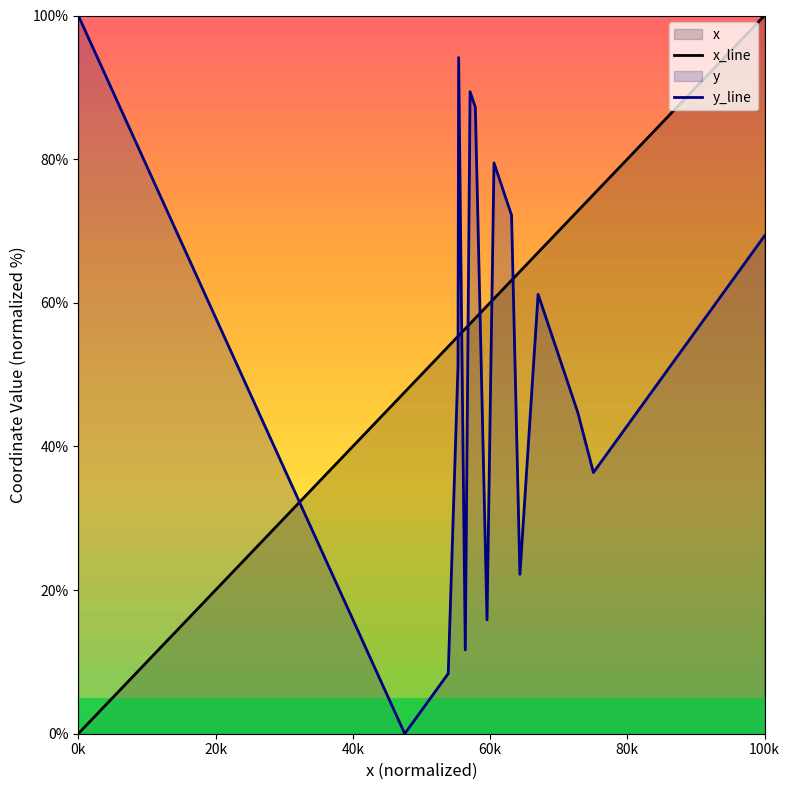

List the series in order of their overall mean, lowest first.

y_line, x_line